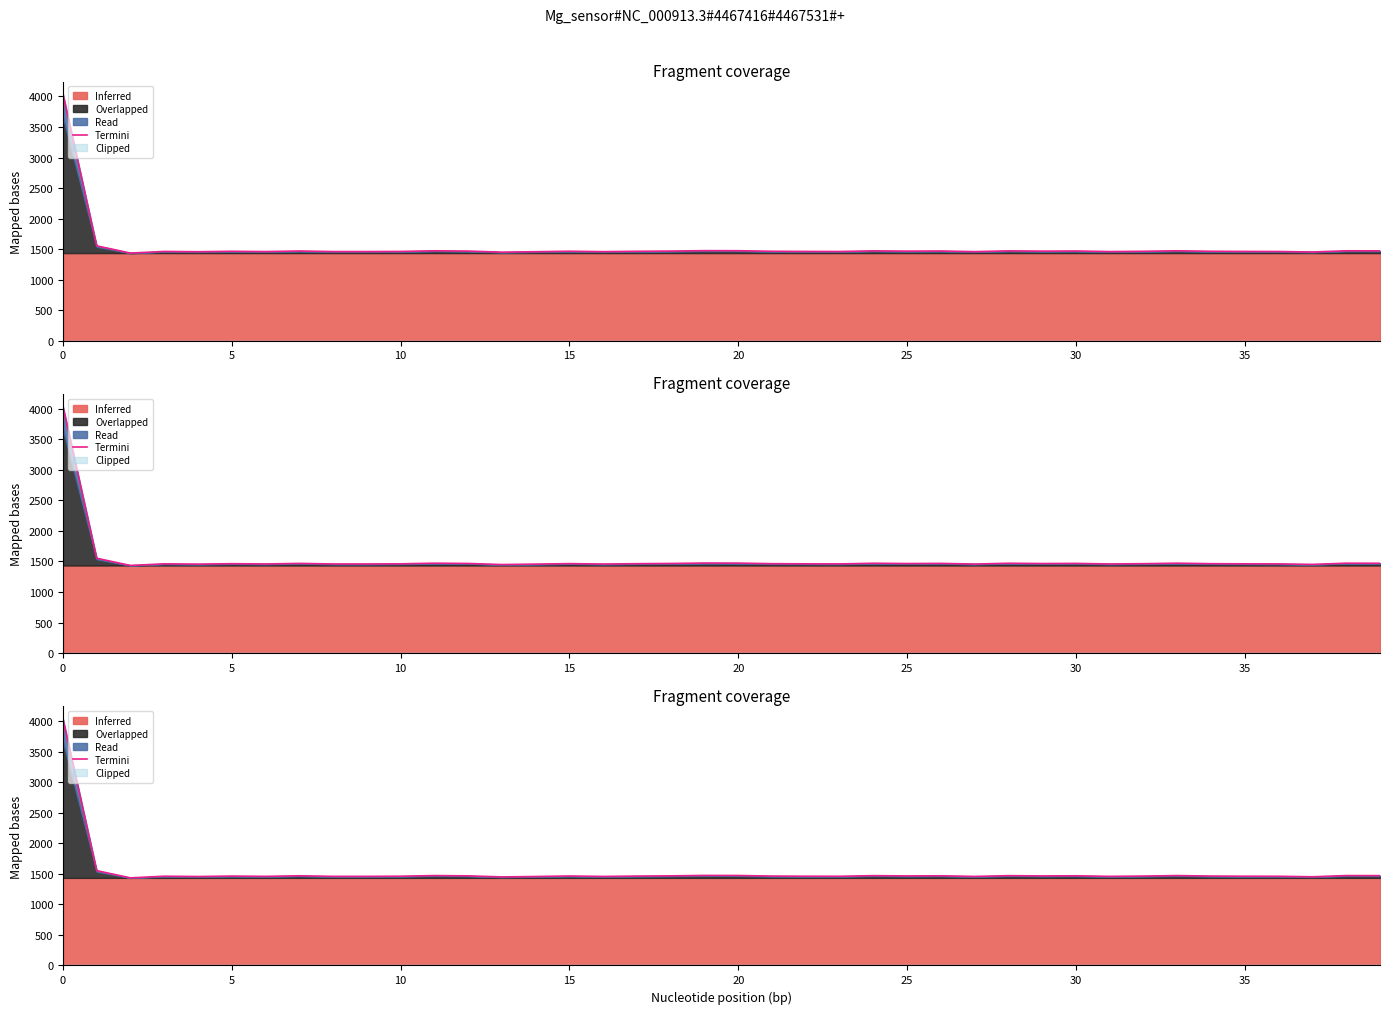

How many data points are less than 1464?

17